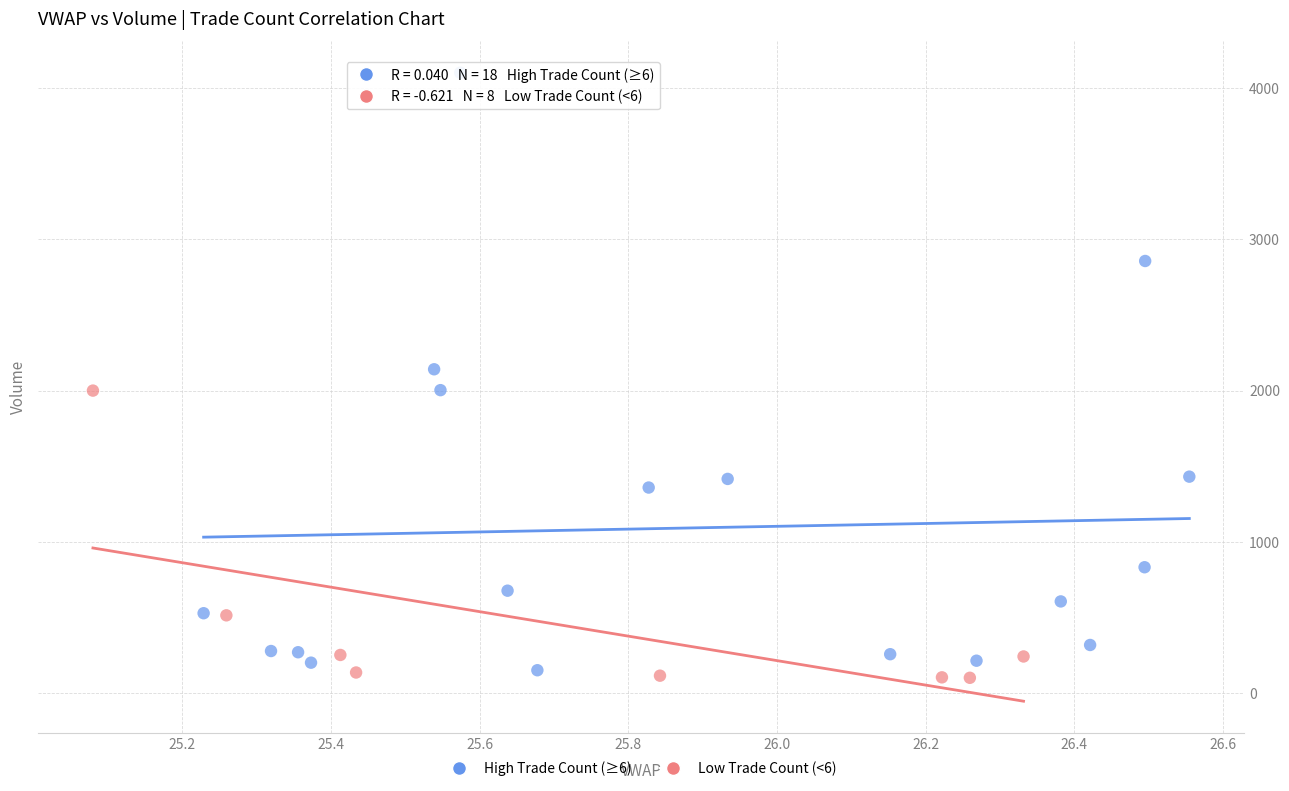

Which series reaches the maximum Y coordinate?

High Trade Count (≥6)